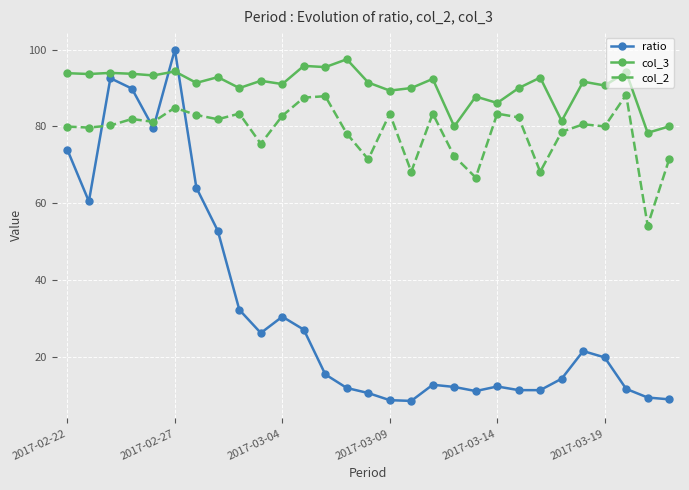

Does the chart have visible grid lines?

Yes